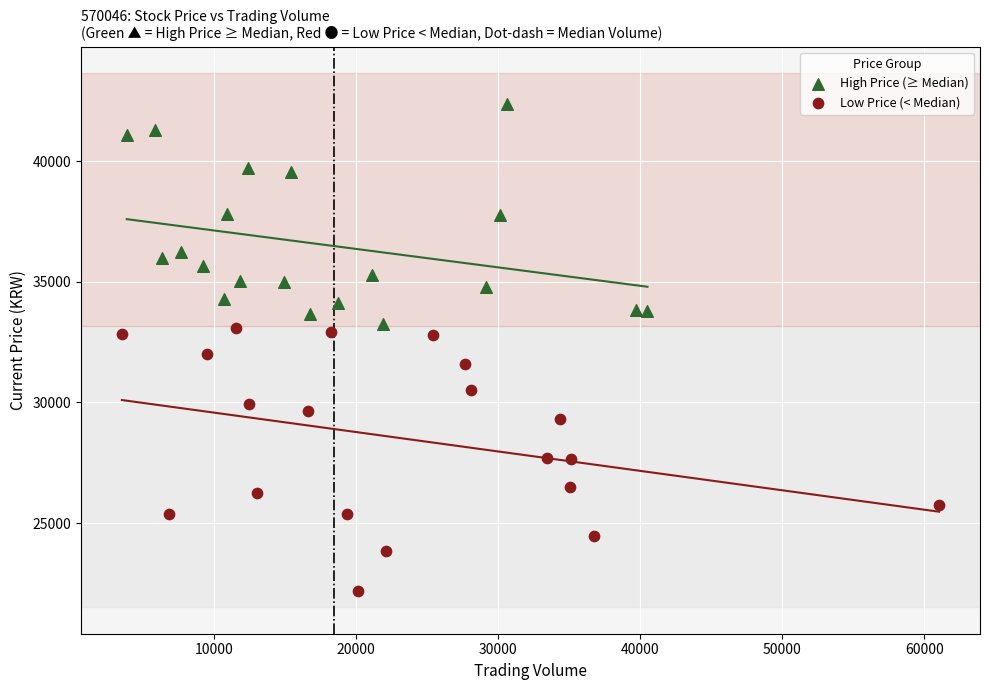

Which series reaches the maximum Y coordinate?

High Price (≥ Median)